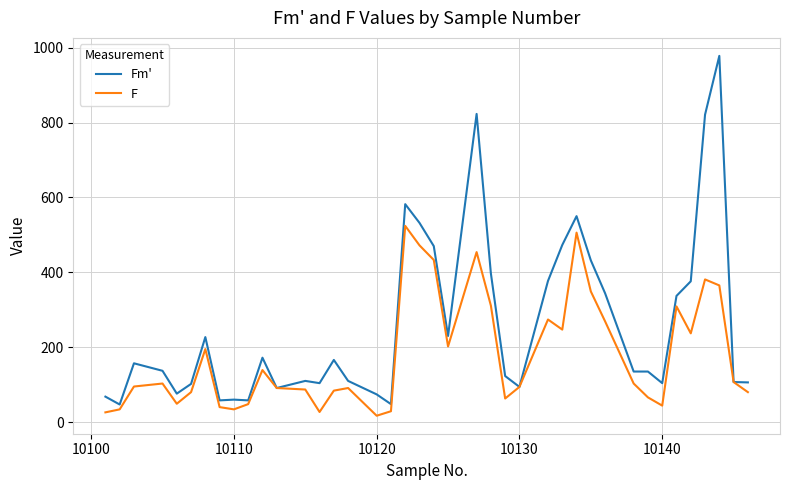

List the series in order of their peak value, lowest first.

F, Fm'